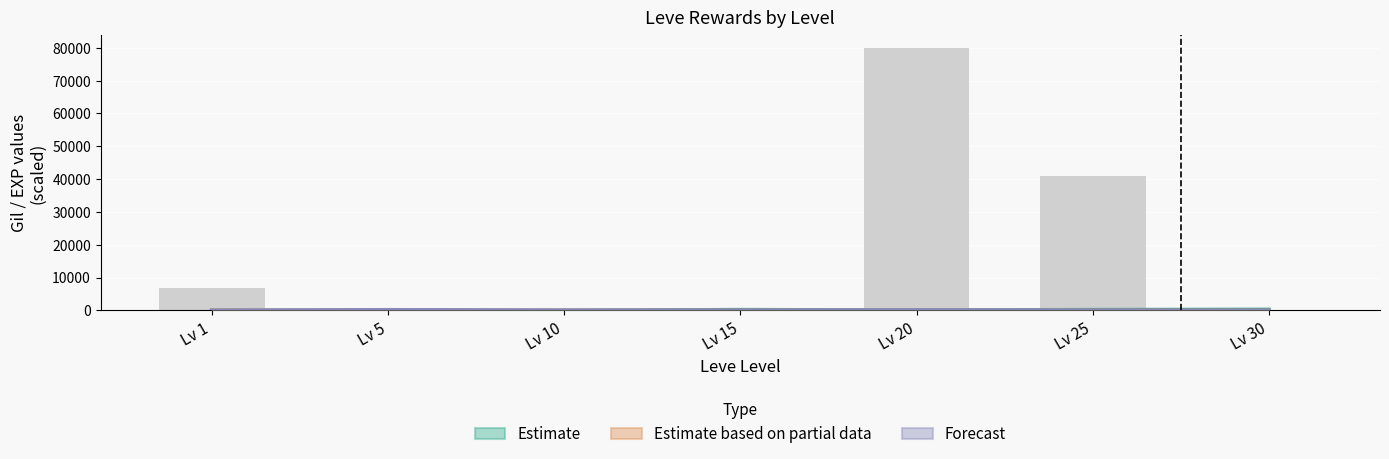

What is the difference between the Forecast values at Lv 1 and Lv 20?

102.0